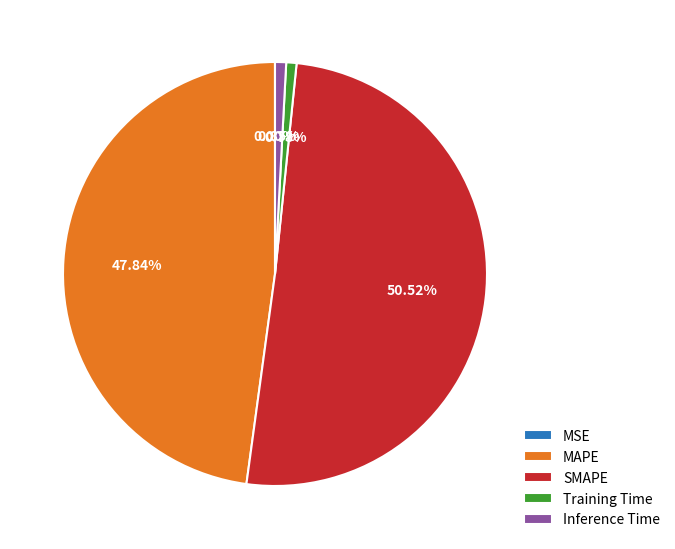

To the nearest percent, what portion does Training Time represent?

1%